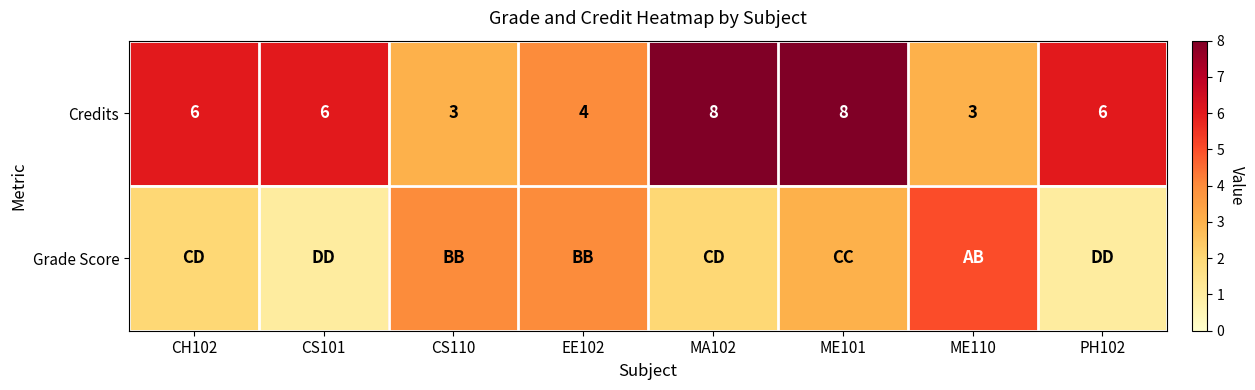

Count the Credits values in the range 4 to 8.

6